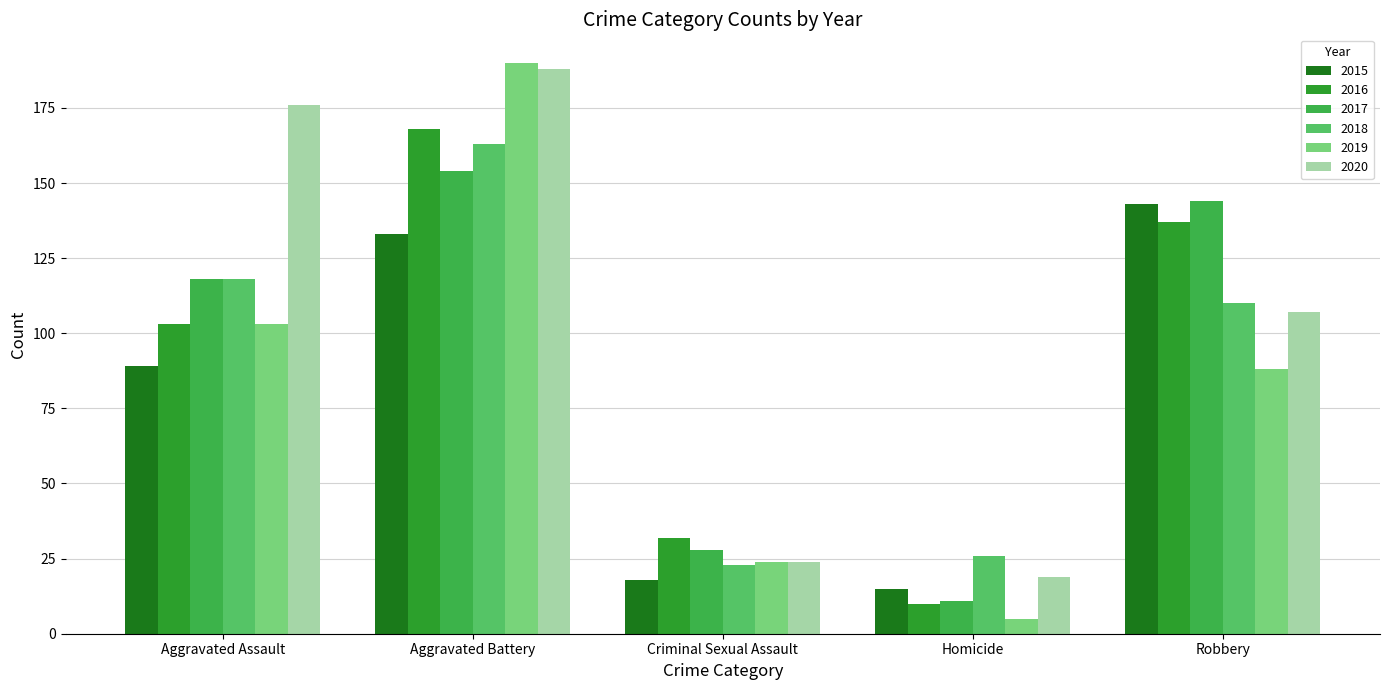

What is the value of the 2016 bar at the 3rd from the left?

32